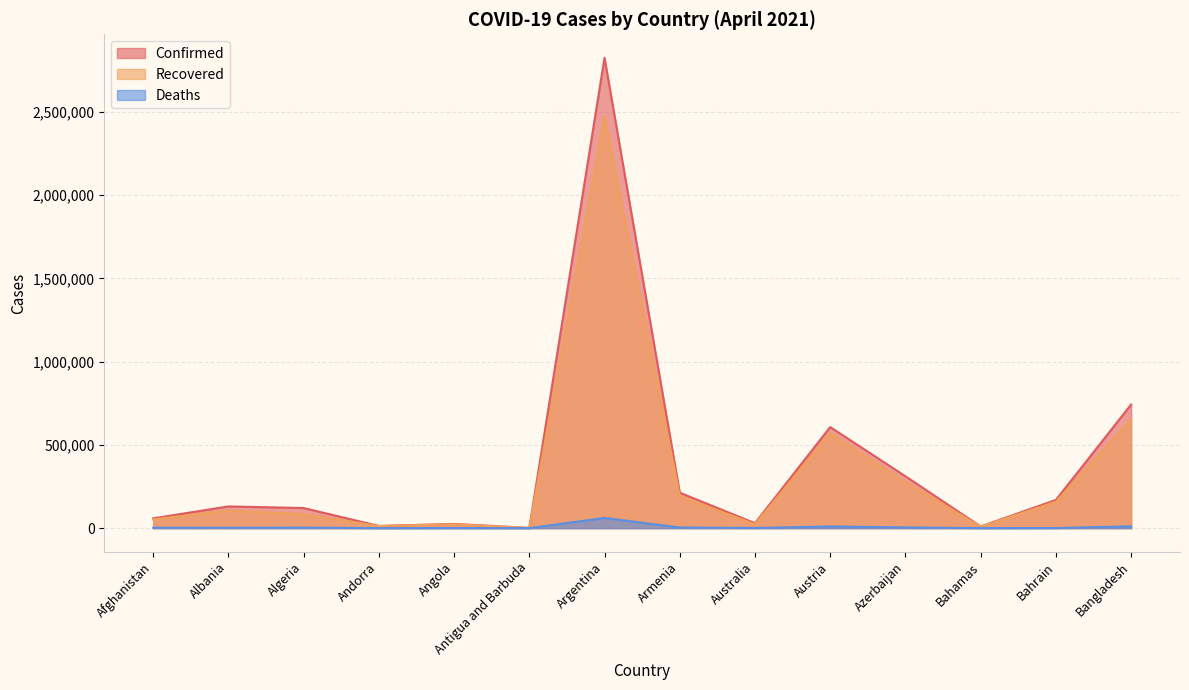

What is the difference between the second highest and second lowest values in the Confirmed series?

732424